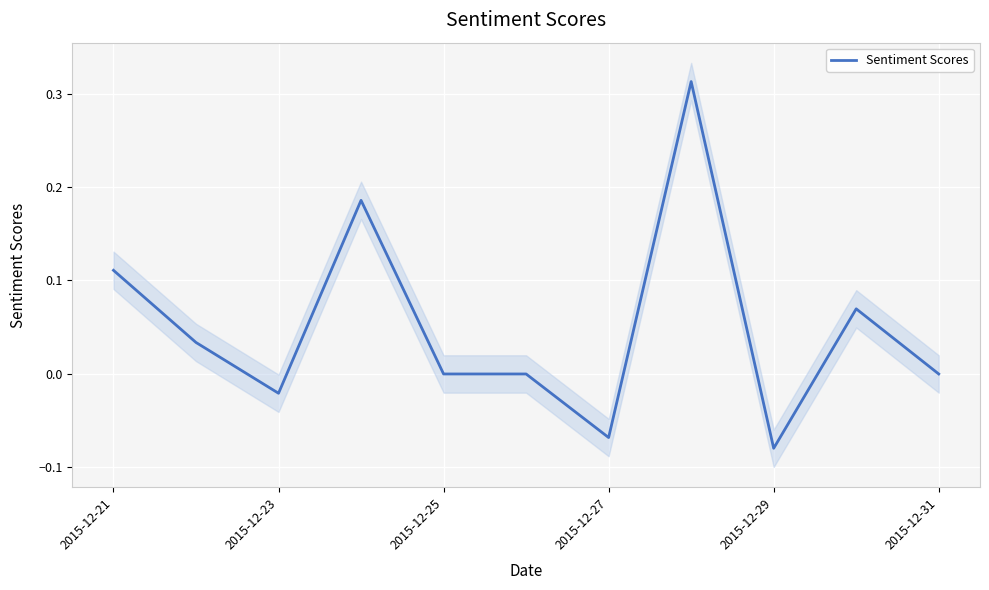

The value of Sentiment Scores at 2015-12-31 is 0.0. True or false?

True